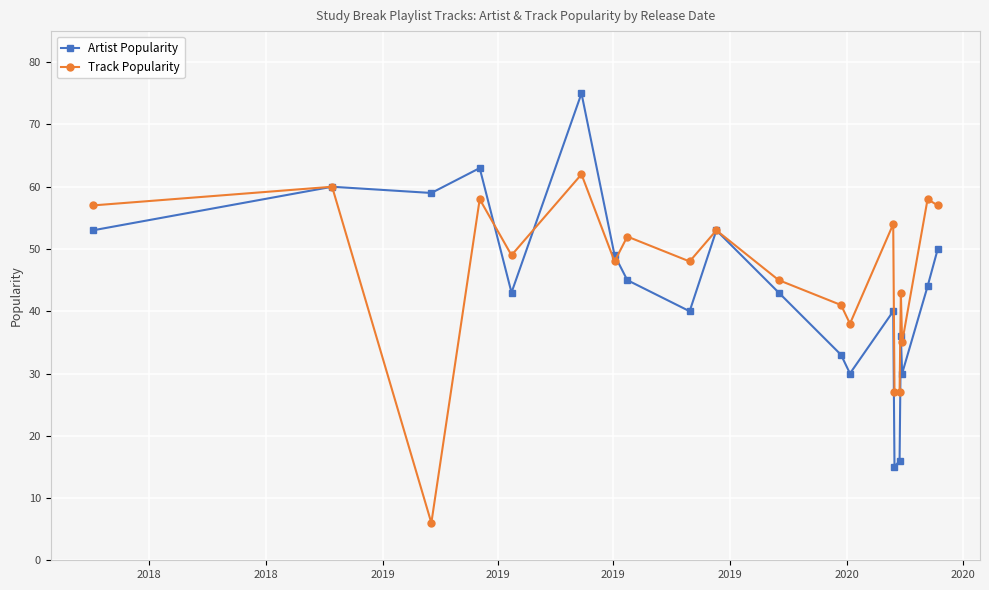

List the series in order of their peak value, highest first.

Artist Popularity, Track Popularity